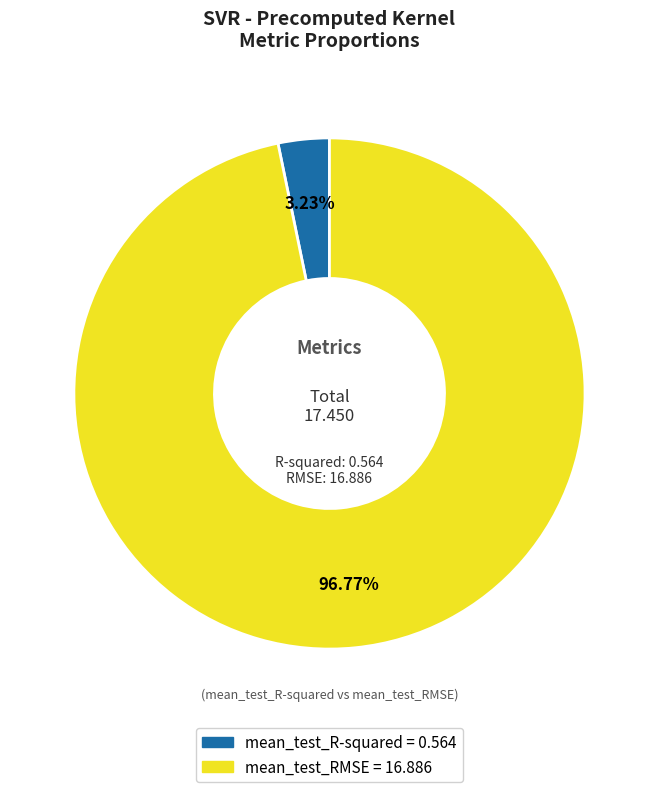

How many slices are in this pie chart?

2